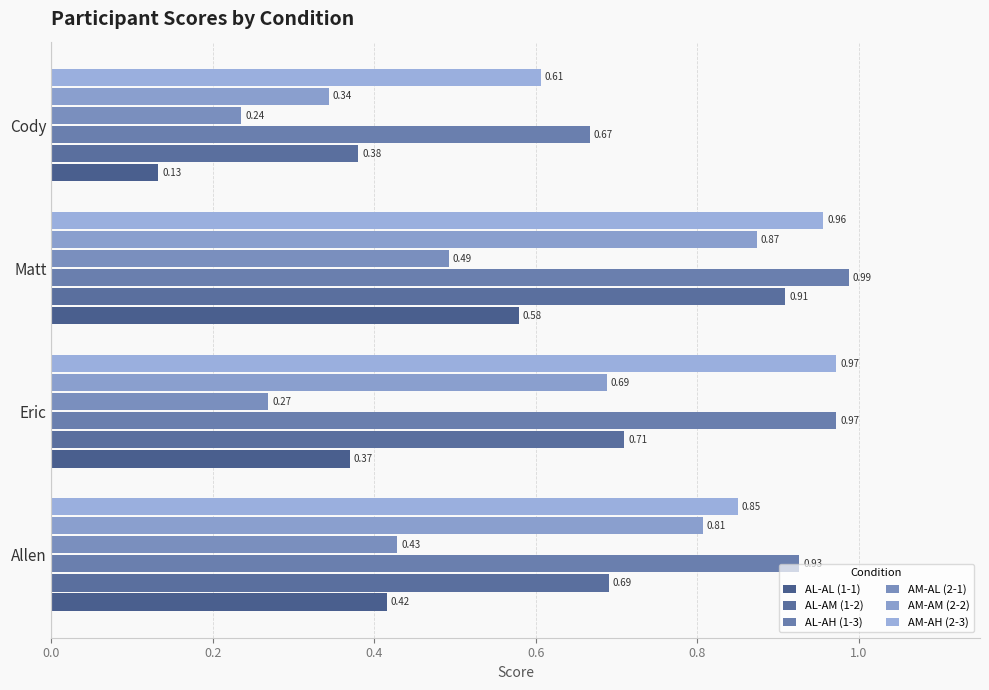

Which category has the highest value in the AL-AL (1-1) series?

Matt